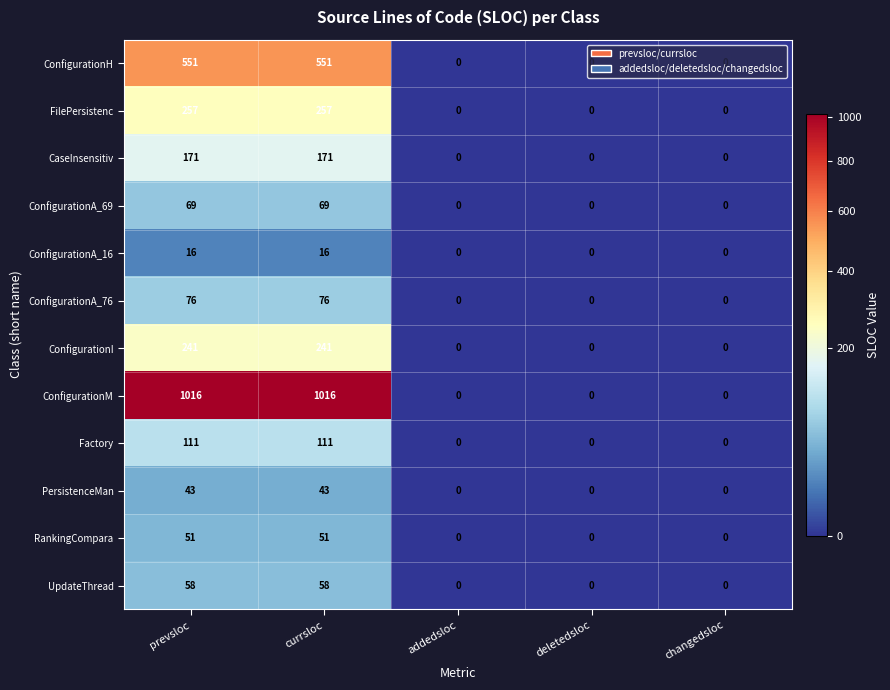

What is the total value across all series at prevsloc?

2660